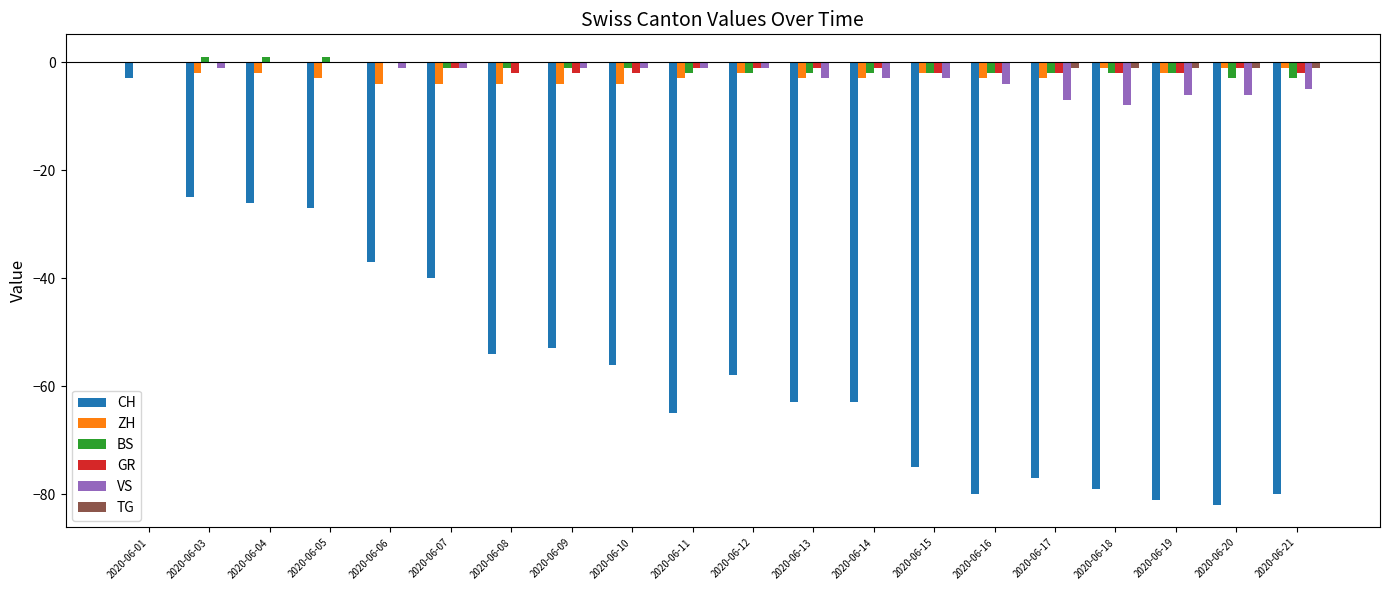

Reading left to right, list all the values displayed in this chart.

CH: -3	-25	-26	-27	-37	-40	-54	-53	-56	-65	-58	-63	-63	-75	-80	-77	-79	-81	-82	-80
ZH: 0	-2	-2	-3	-4	-4	-4	-4	-4	-3	-2	-3	-3	-2	-3	-3	-1	-2	-1	-1
BS: 0	1	1	1	0	-1	-1	-1	-1	-2	-2	-2	-2	-2	-2	-2	-2	-2	-3	-3
GR: 0	0	0	0	0	-1	-2	-2	-2	-1	-1	-1	-1	-2	-2	-2	-2	-2	-1	-2
VS: 0	-1	0	0	-1	-1	0	-1	-1	-1	-1	-3	-3	-3	-4	-7	-8	-6	-6	-5
TG: 0	0	0	0	0	0	0	0	0	0	0	0	0	0	0	-1	-1	-1	-1	-1